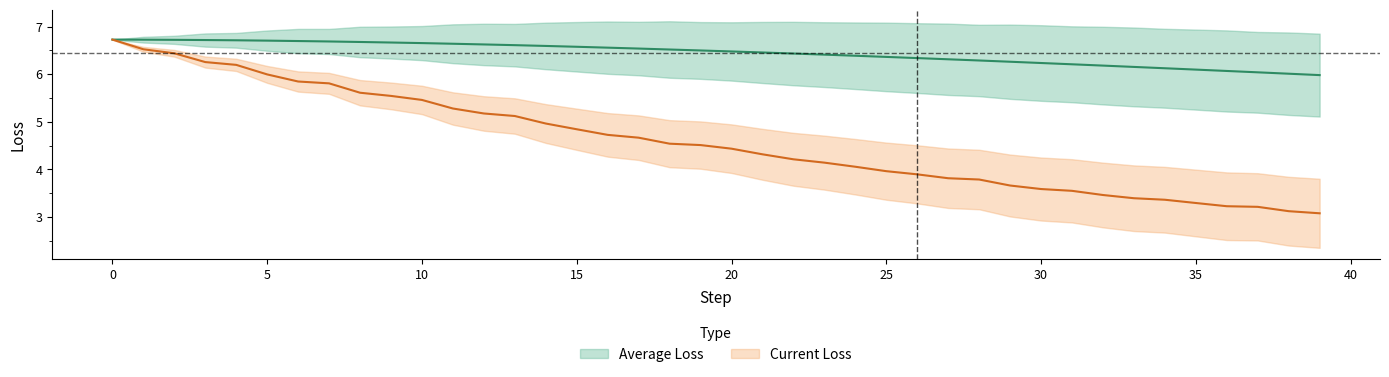

What is the difference between the maximum and second lowest values in the Current Loss series?

3.6